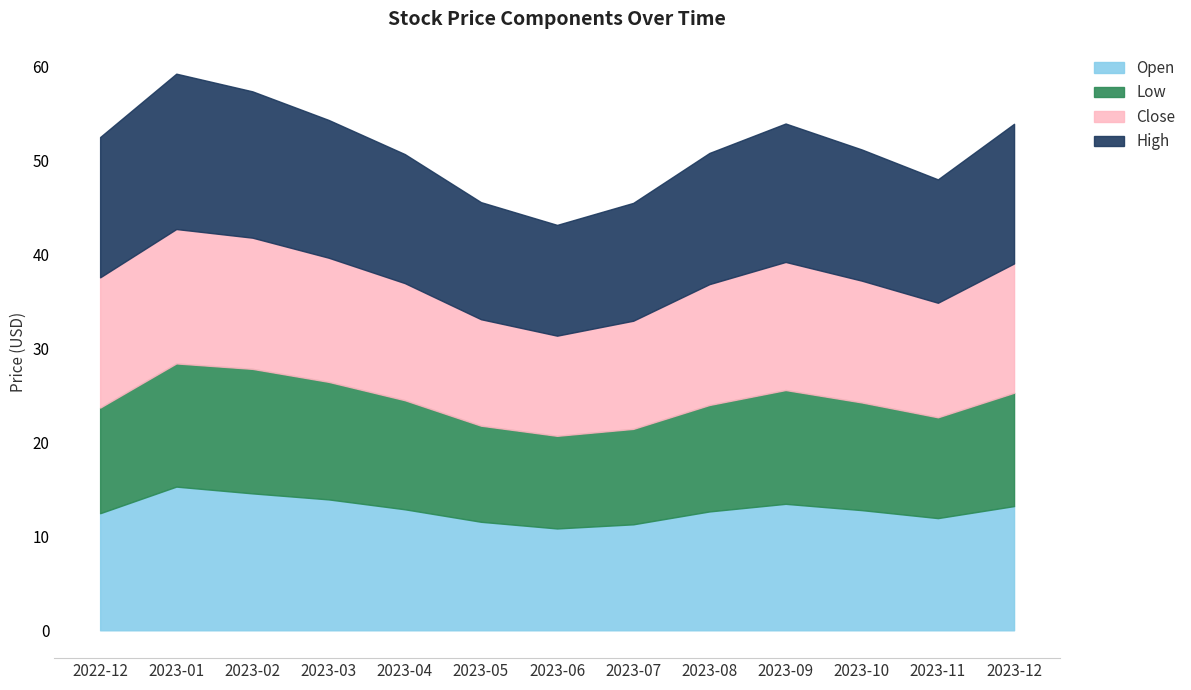

What position from the left is 2023-05?

6